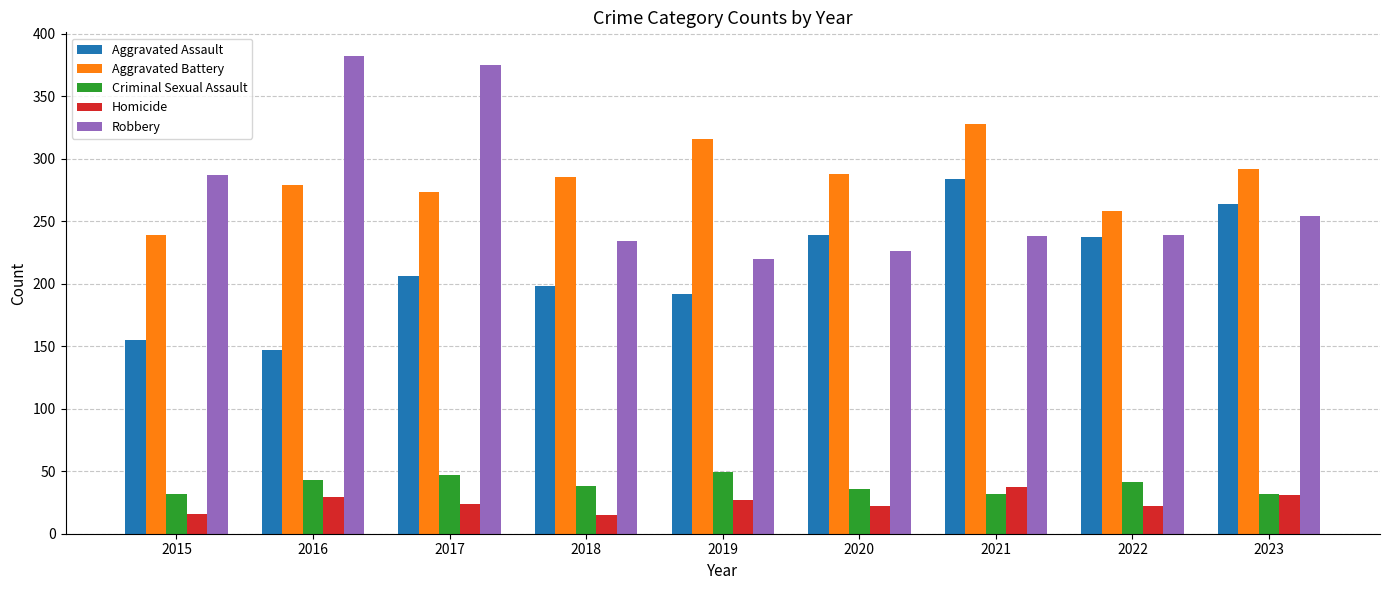

True or false: Aggravated Assault has a value of 401 at 2020.

False